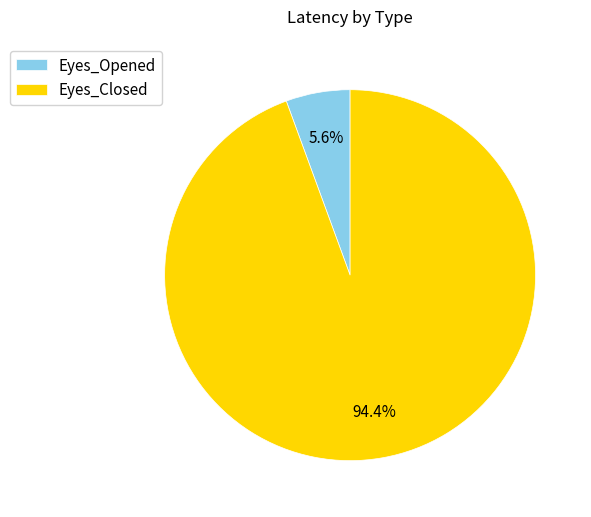

Is it true that Eyes_Opened is 6% of the pie?

True